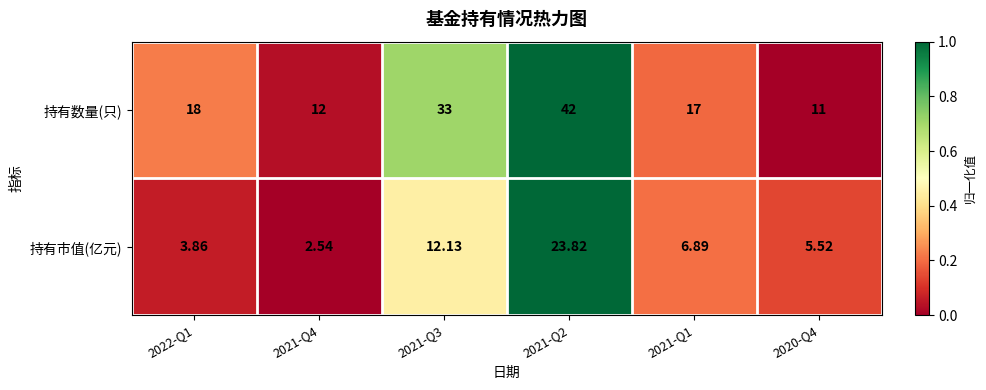

How many distinct data groups are displayed?

2